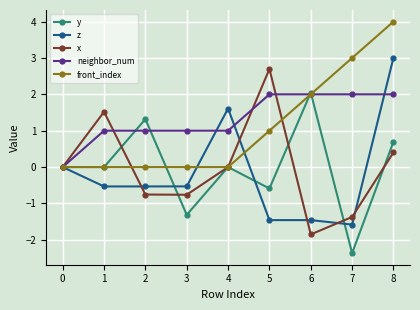

Count the number of data series in this chart.

5